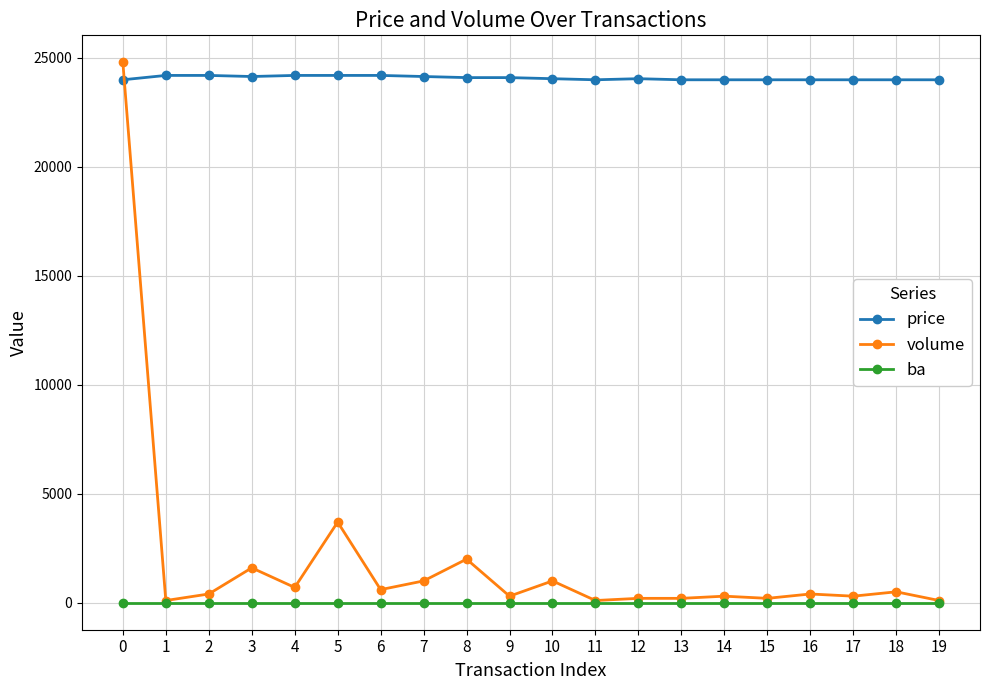

What is the maximum value shown in the chart?

24800